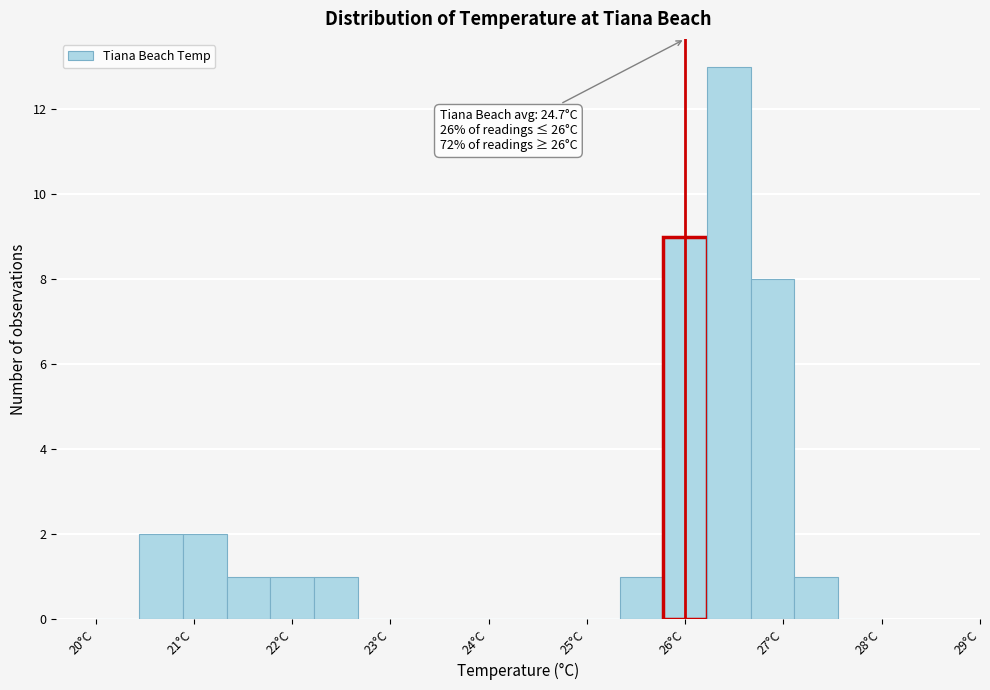

Which range on the x-axis has the tallest bar?

26.2 to 26.7